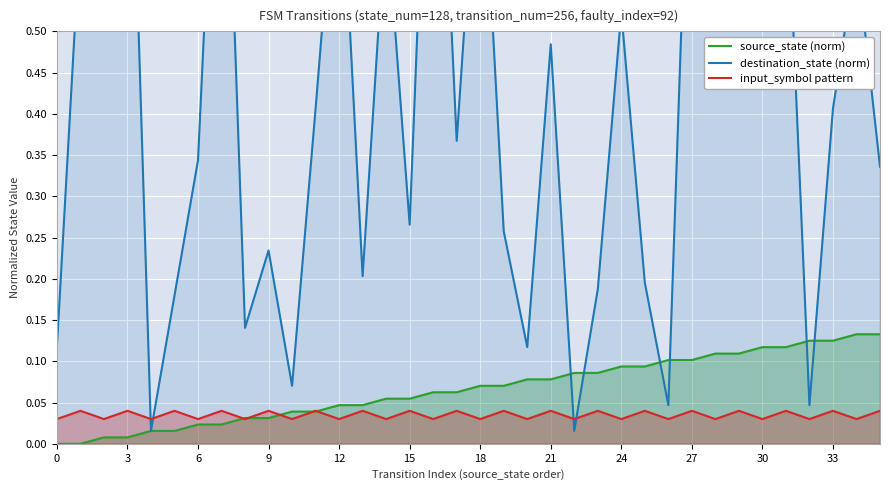

How many interior local peaks does the destination_state (norm) series have?

13